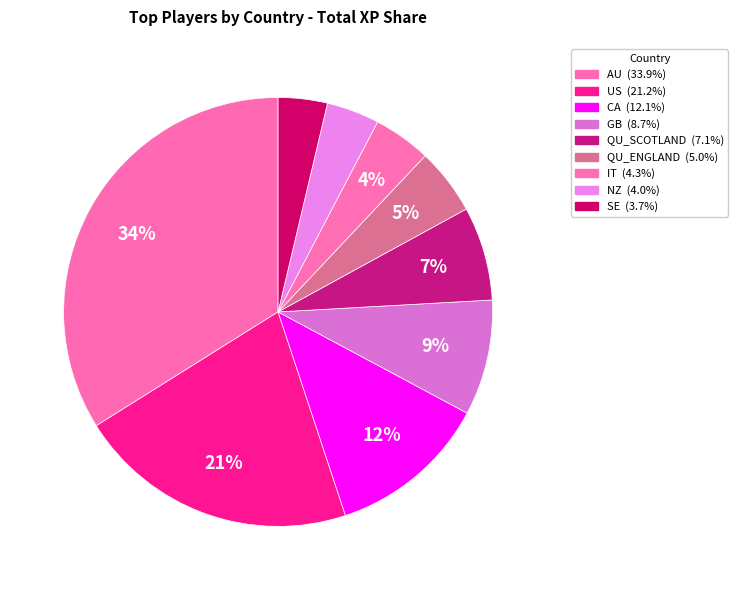

Count the number of slices in the pie.

9